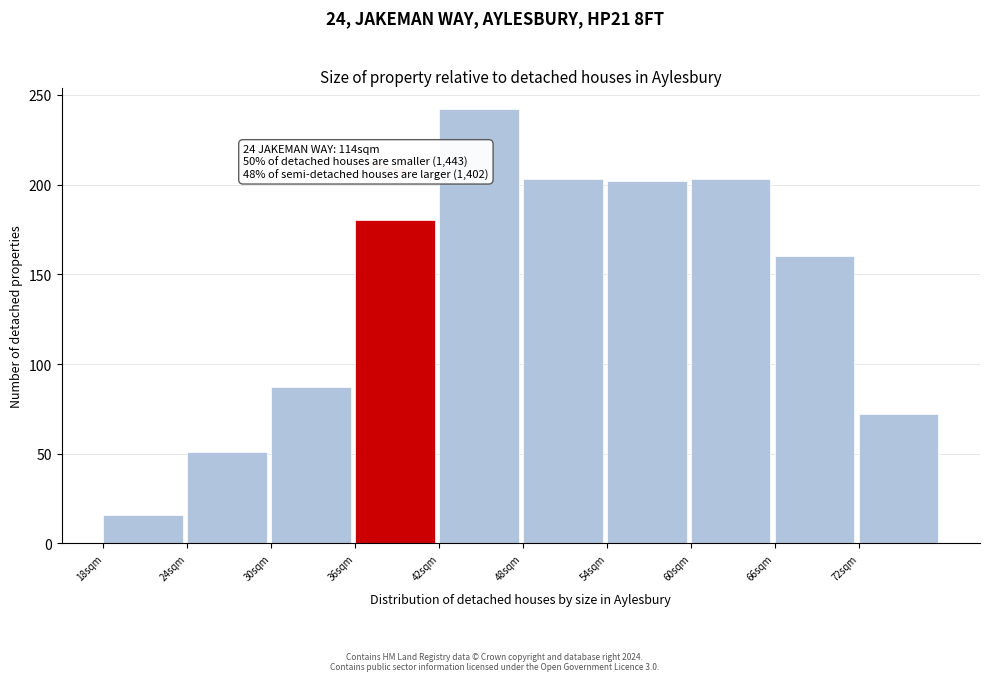

Which range on the x-axis has the tallest bar?

42 to 48